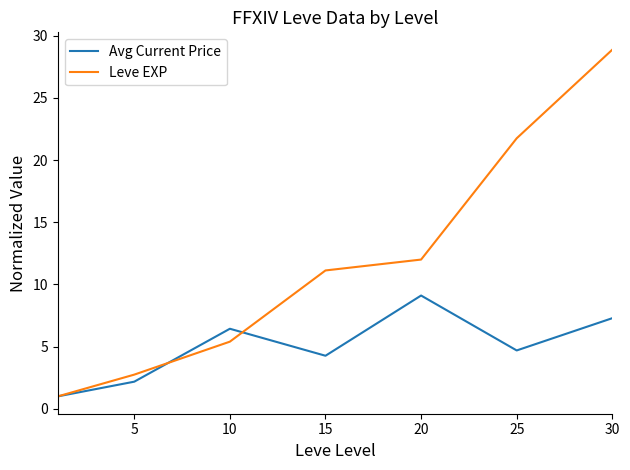

Rank the series by their average value, from highest to lowest.

Leve EXP, Avg Current Price